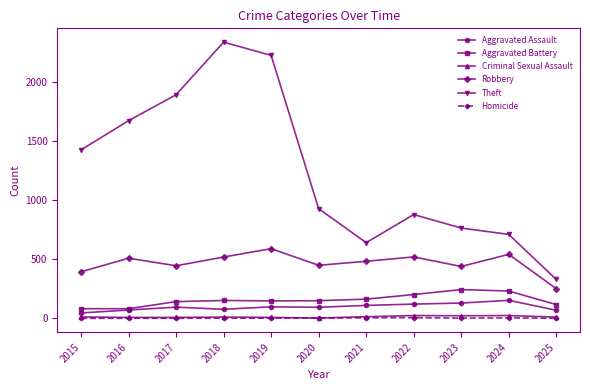

True or false: Robbery and Homicide intersect in this chart.

False